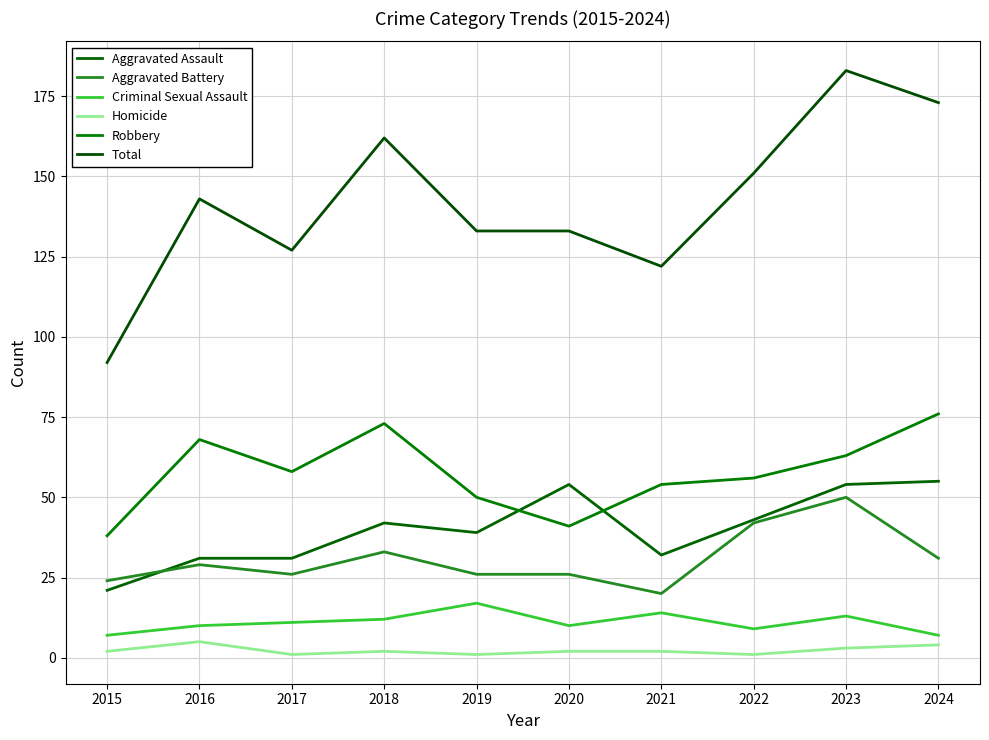

Which category has the highest value in the Robbery series?

2024